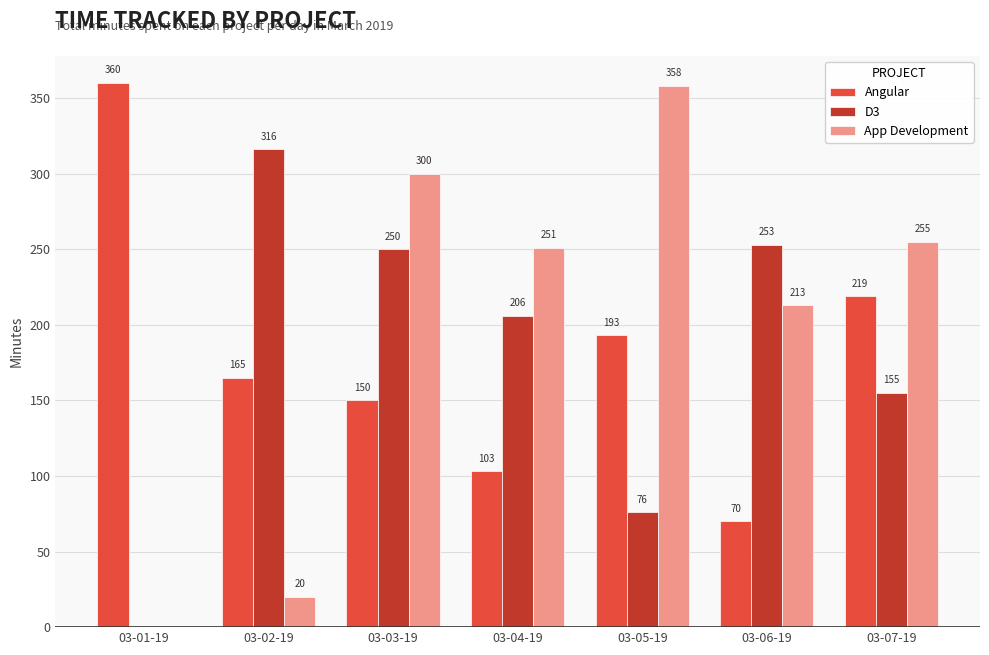

At which category is the sum across all series the highest?

03-03-19